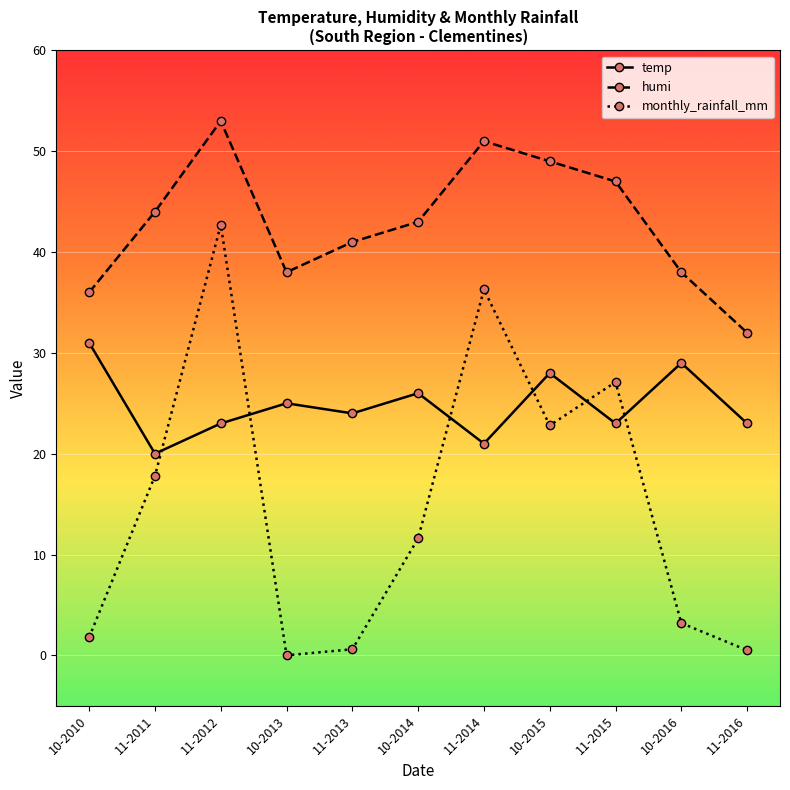

Where does the monthly_rainfall_mm series first go above 11?

11-2011